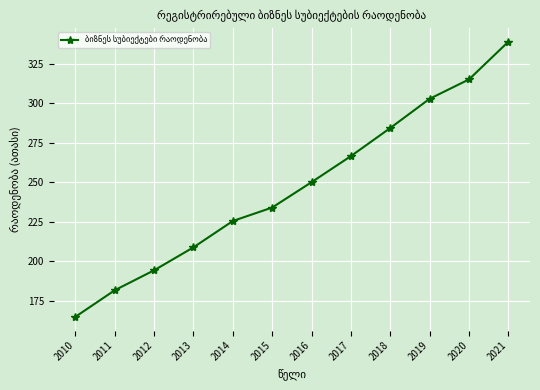

How many data points are above 249?

6